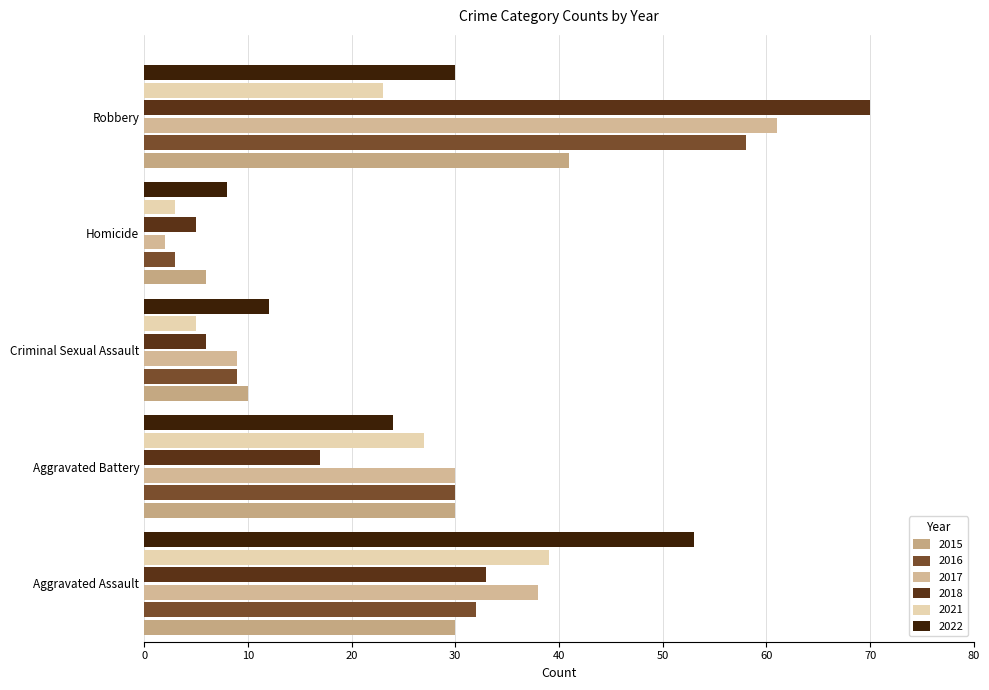

The value of 2021 at Robbery is 35. True or false?

False